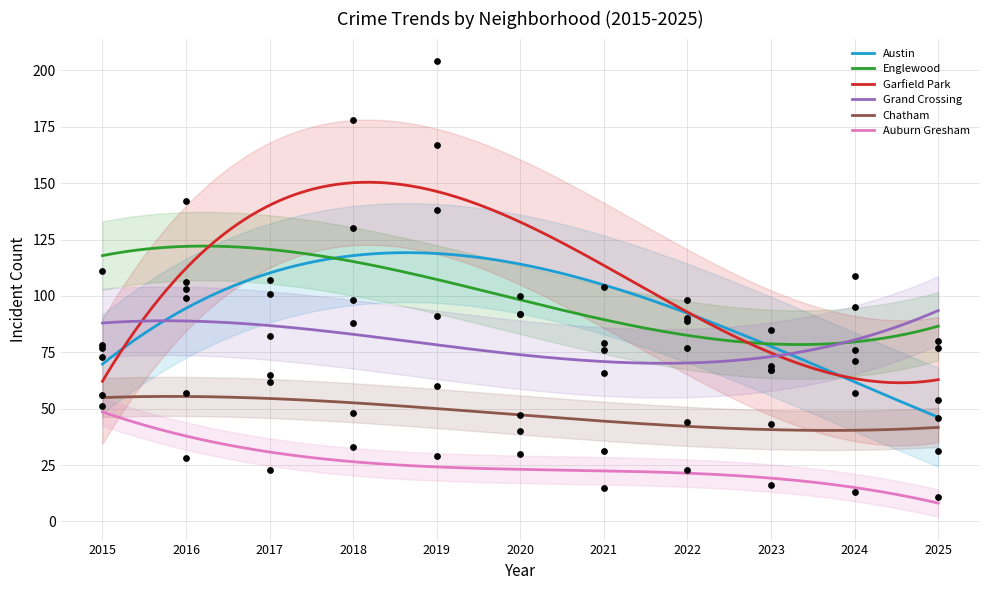

Which series has the widest spread of Y values?

Garfield Park